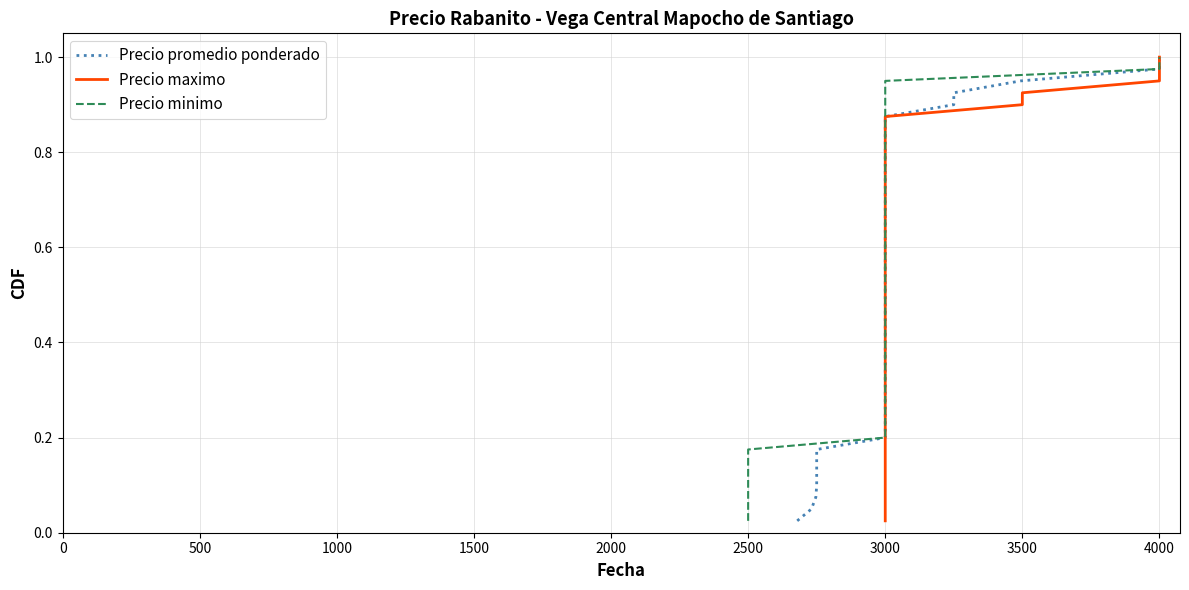

True or false: Precio promedio ponderado and Precio maximo cross at least once.

False